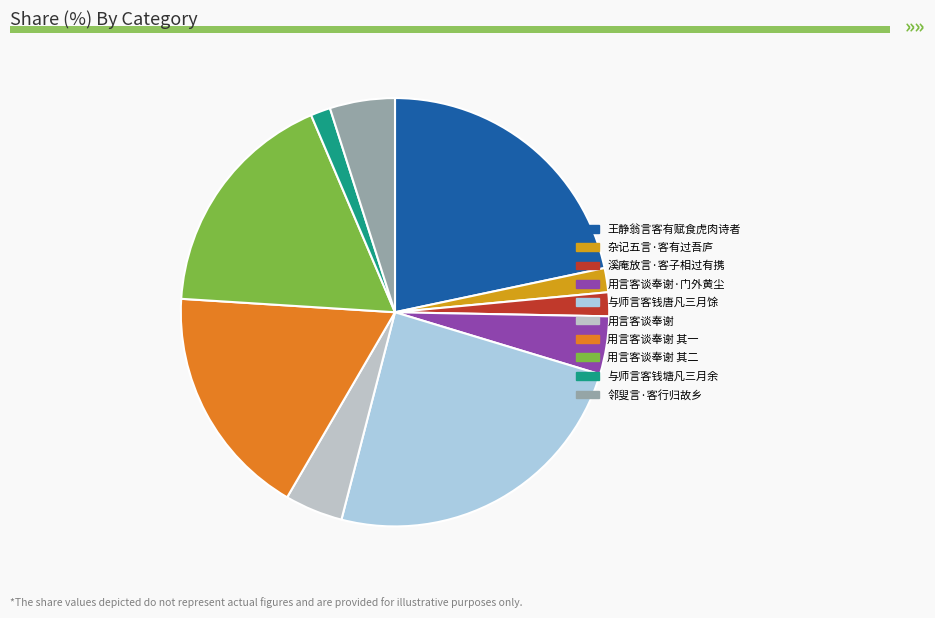

Count the number of slices in the pie.

10